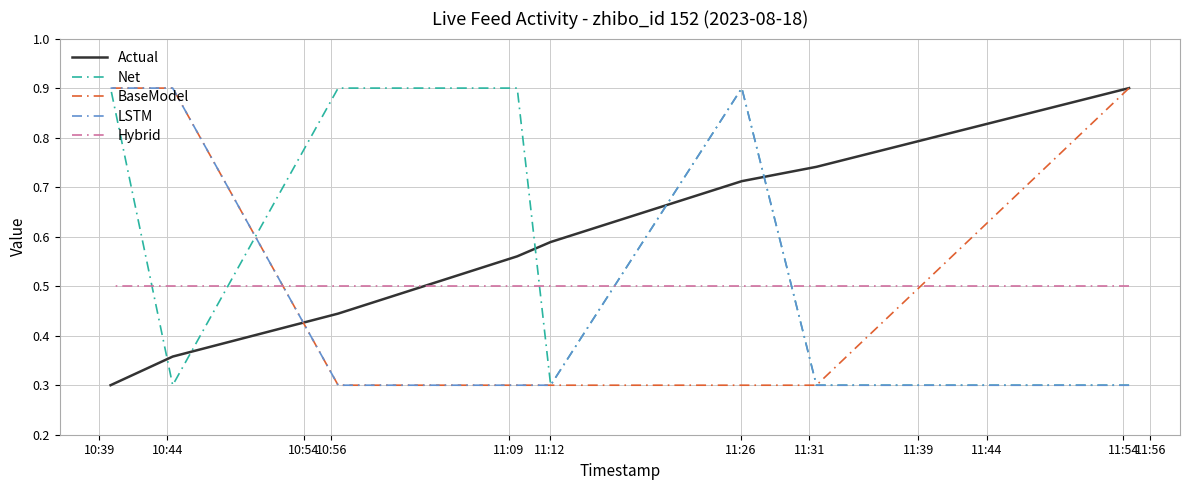

True or false: Net has a value of 0.5 at 10:44.

False